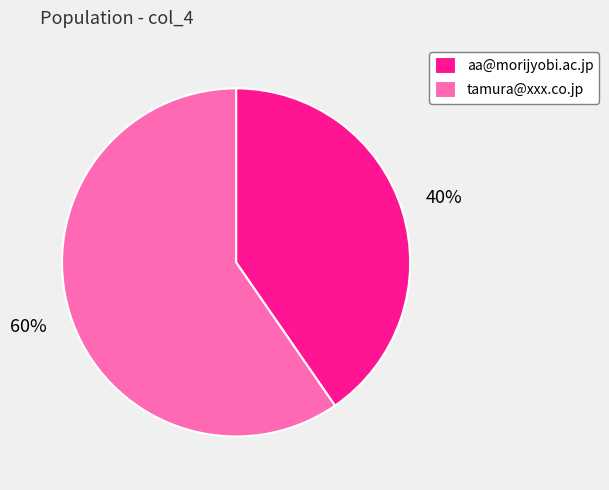

Rank the categories by value from lowest to highest.

aa@morijyobi.ac.jp, tamura@xxx.co.jp